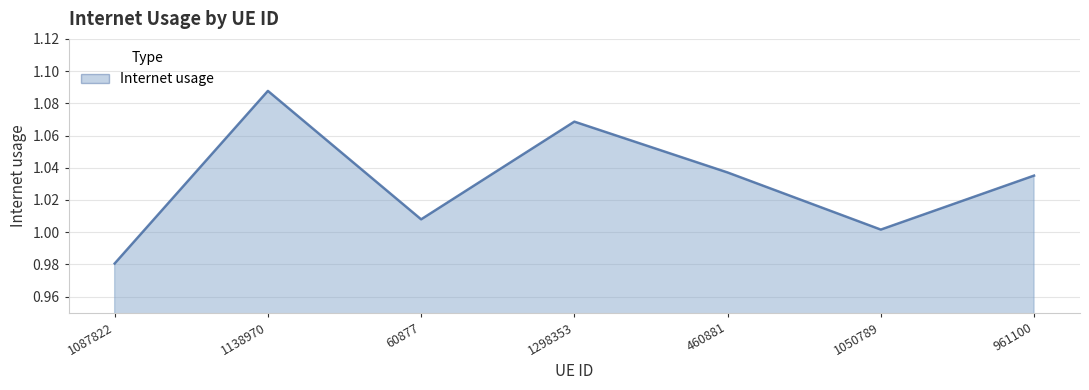

How many lines are shown in the chart?

1